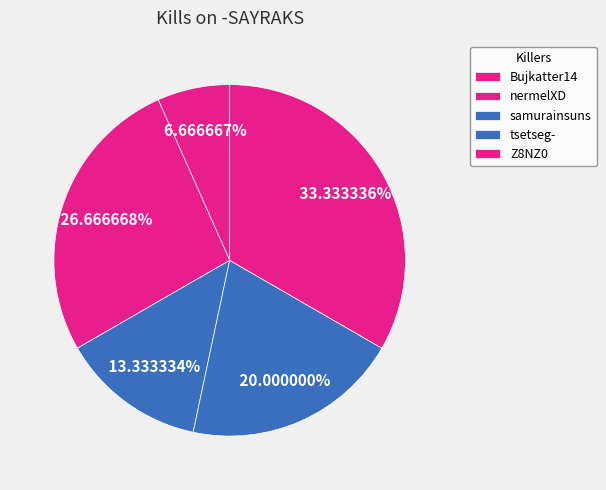

What percentage is the nermelXD slice, to the nearest percent?

27%